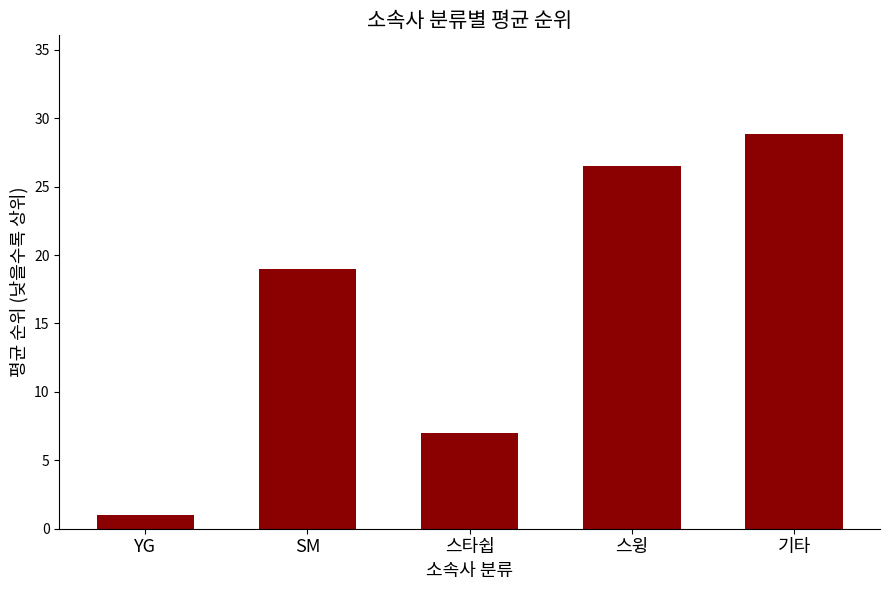

What is the change in value from YG to 스타쉽?

+6.0